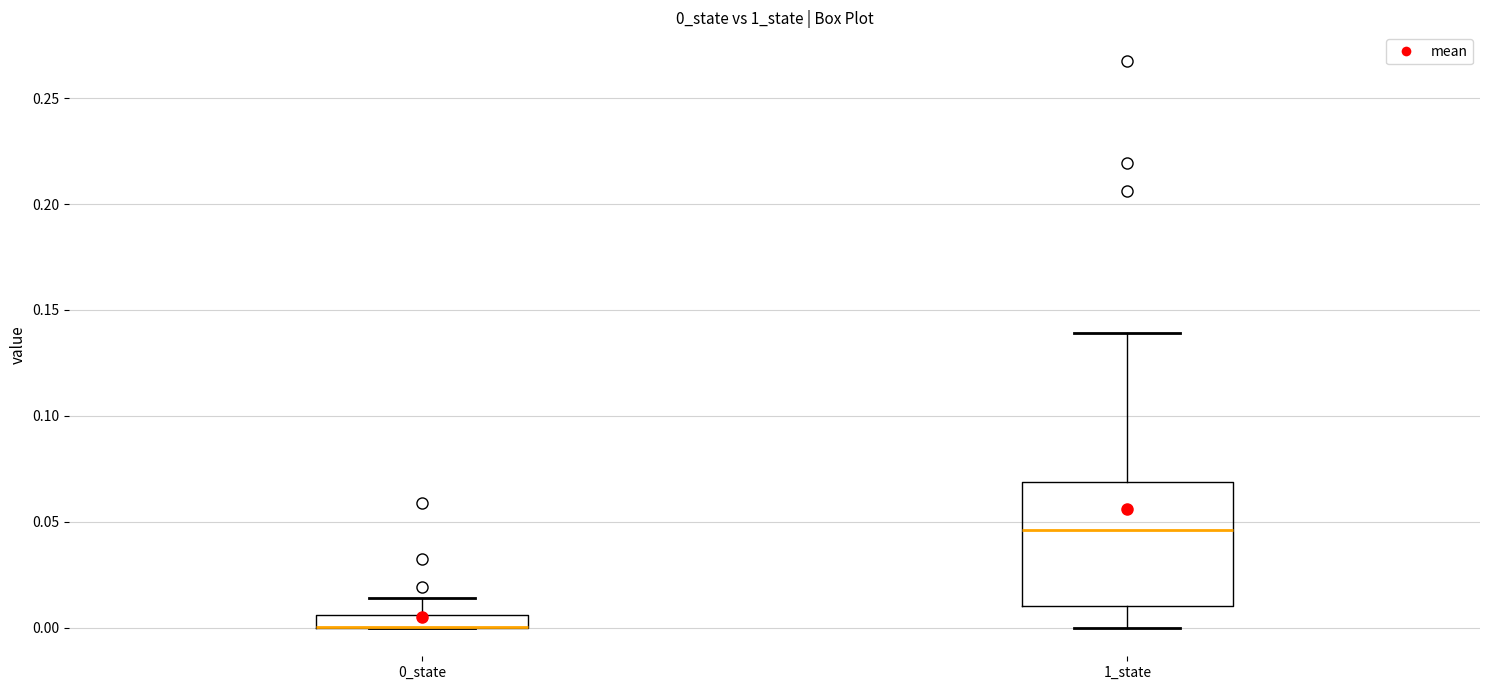

Where does the upper whisker of the box for 1_state end on the y-axis? The values are not printed on the chart, so give them approximately, as read against the axis.

0.140